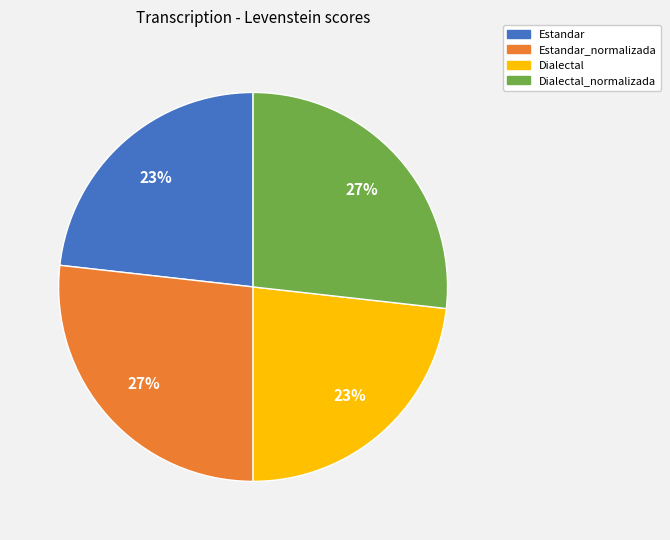

Is there any slice that represents more than half of the pie?

No